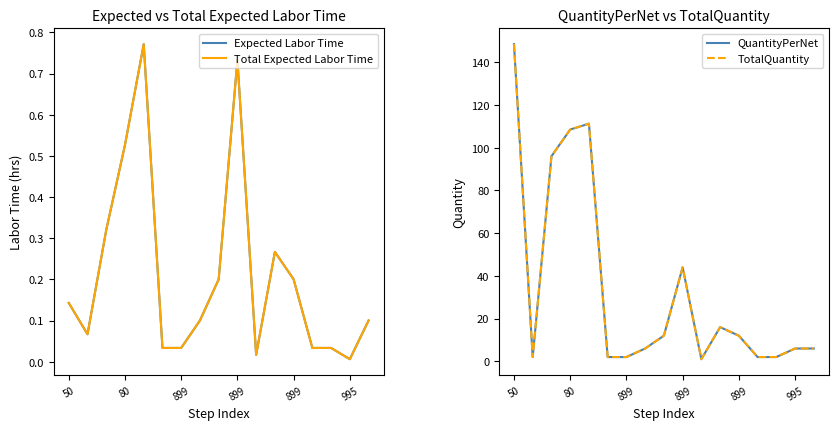

What are all the series names shown in the legend?

Expected Labor Time, Total Expected Labor Time, QuantityPerNet, TotalQuantity